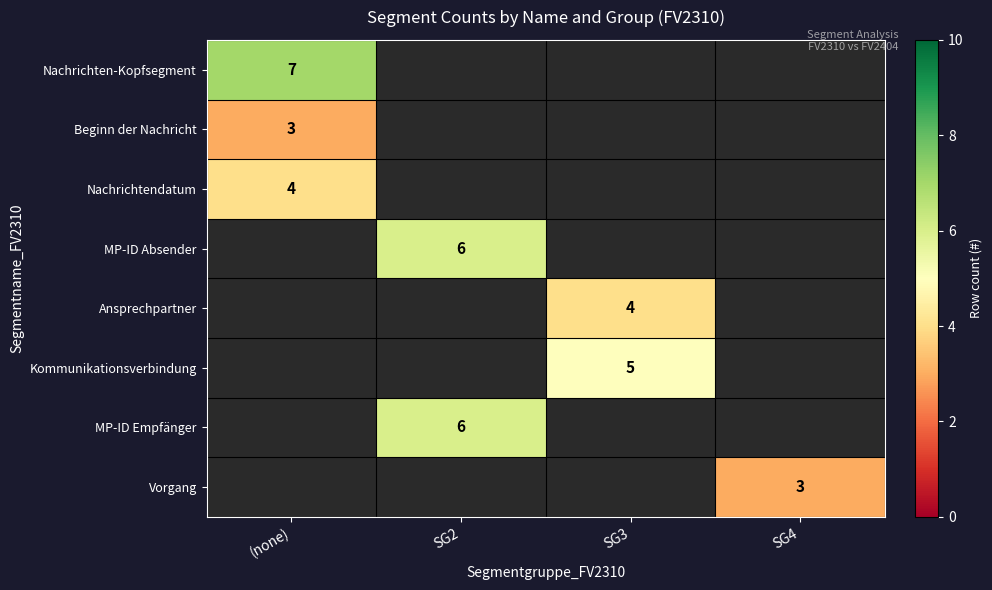

The Beginn der Nachricht series shows 3 at (none). True or false?

True